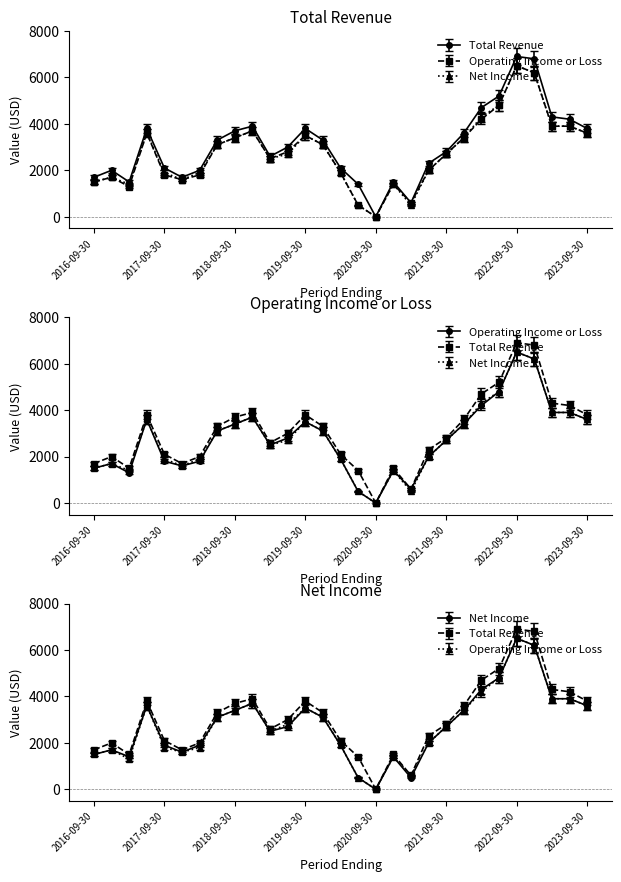

In Operating Income or Loss, how many points are lower than both neighbors (excluding endpoints)?

5